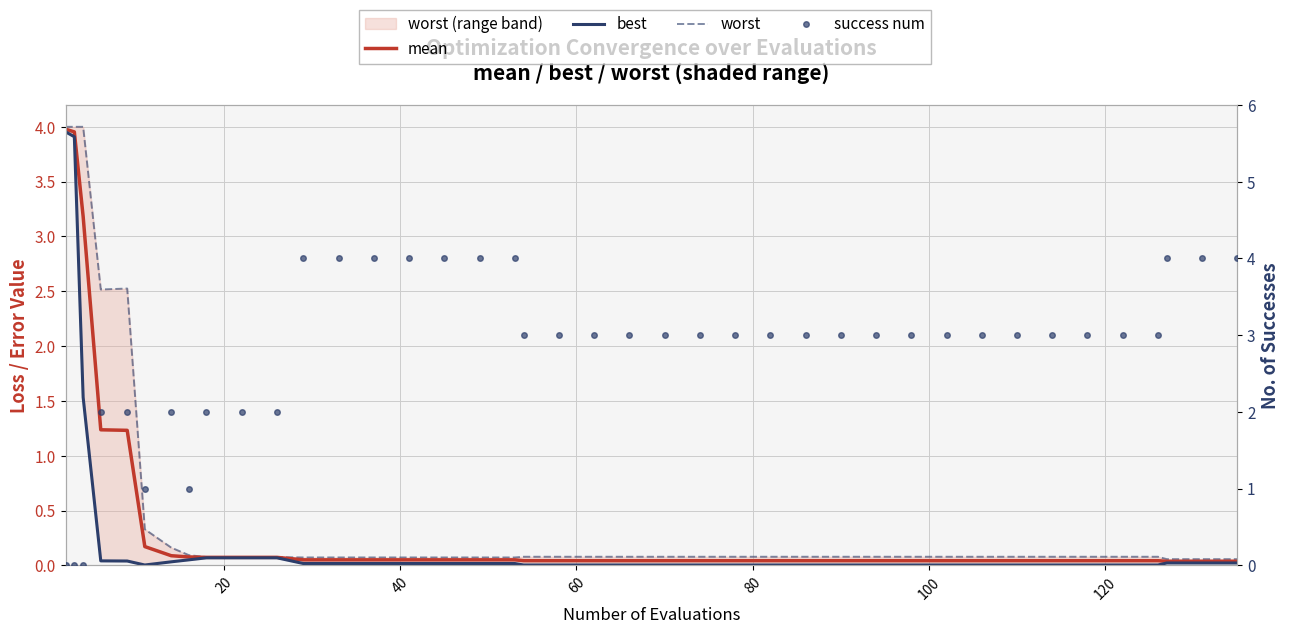

How many data points in success num are less than 3?

11